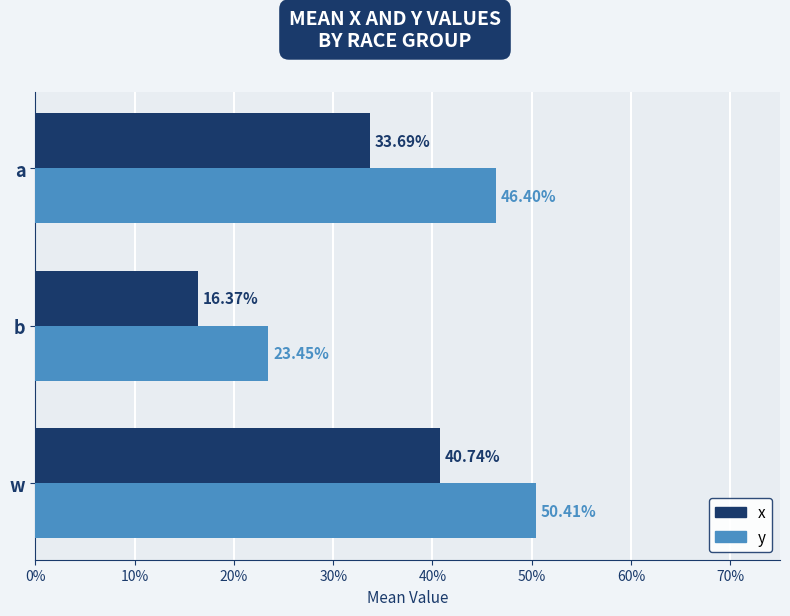

Reading left to right, what are all the values shown in this chart?

x: 0.4	0.2	0.3
y: 0.5	0.2	0.5